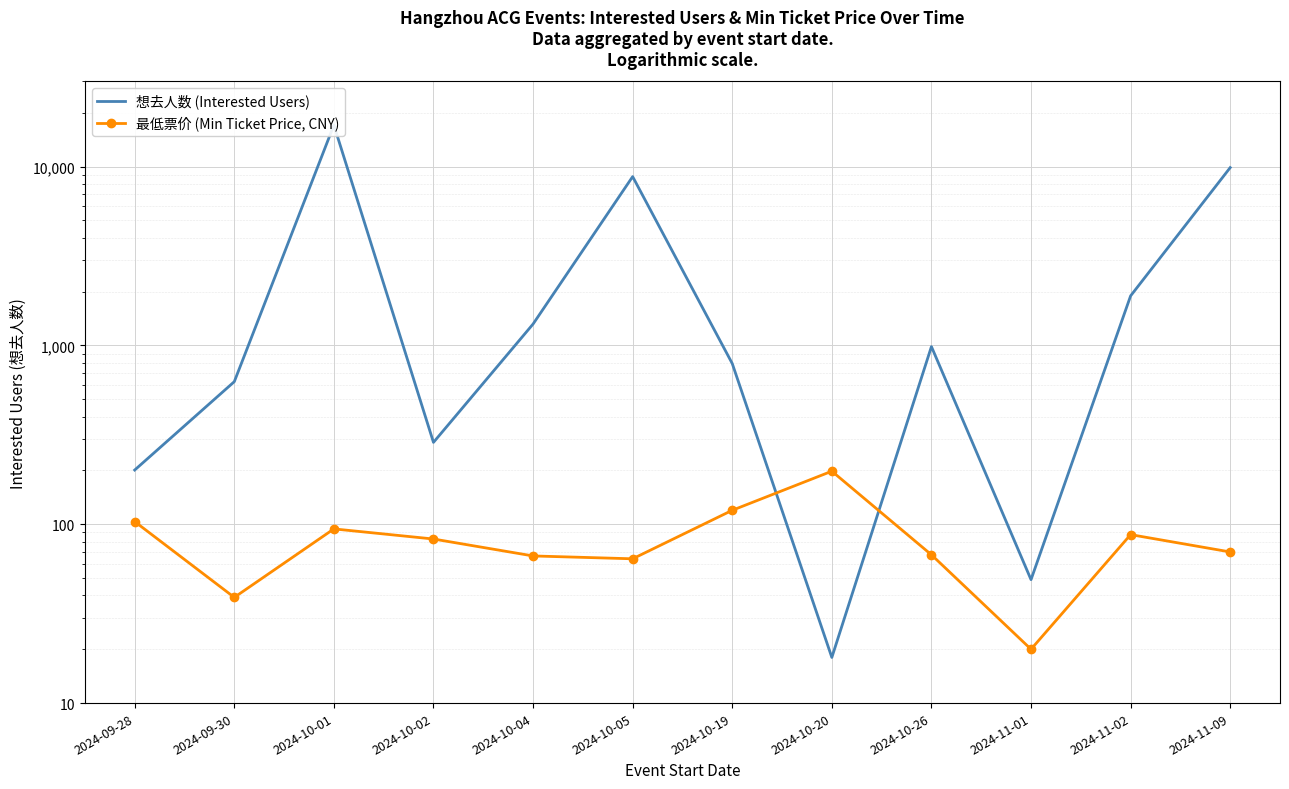

Read the 想去人数 (Interested Users) value at 2024-10-02.

287.0